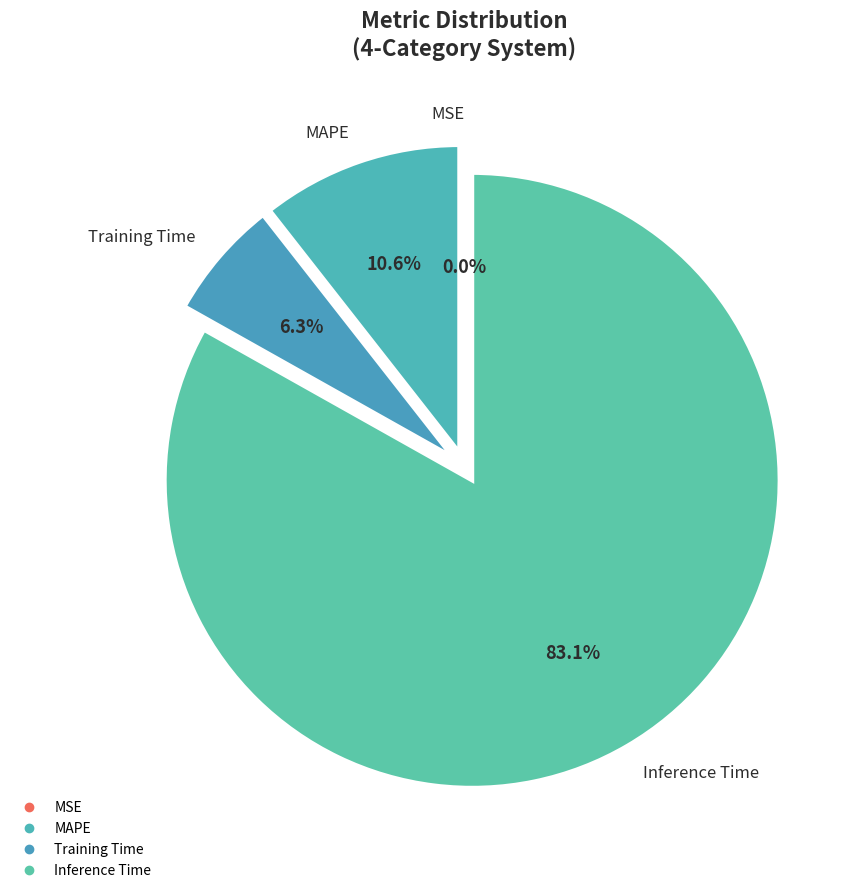

How many segments does this pie chart have?

4